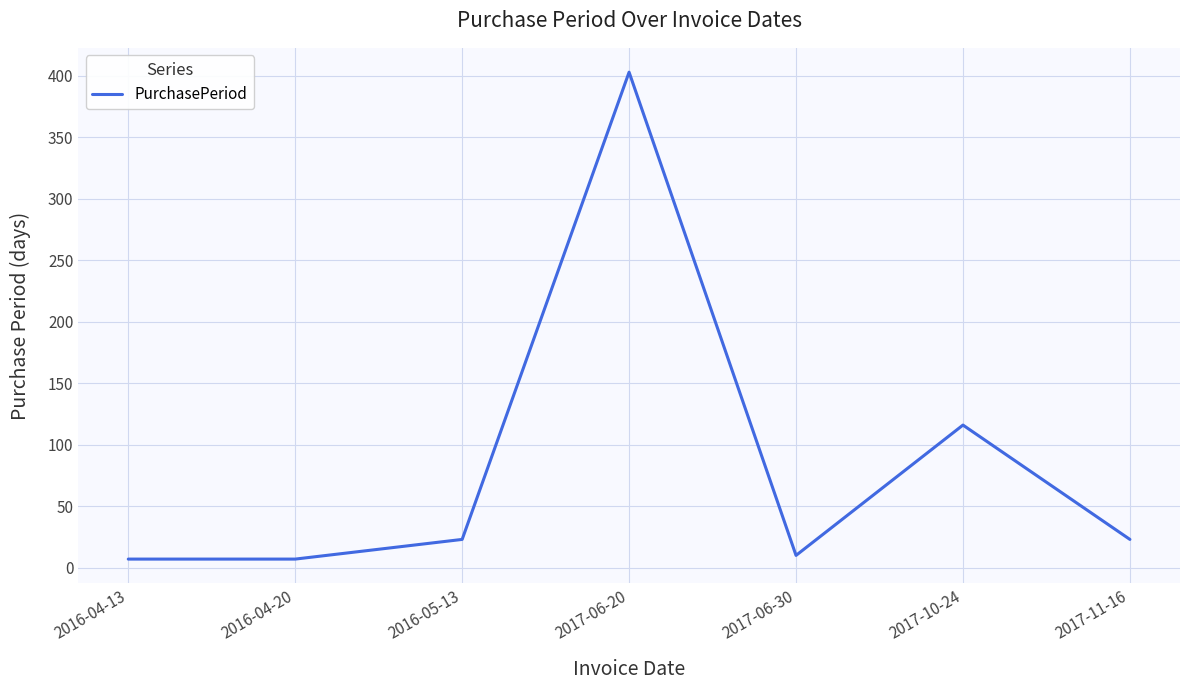

Does the chart display data point markers on the line(s)?

No